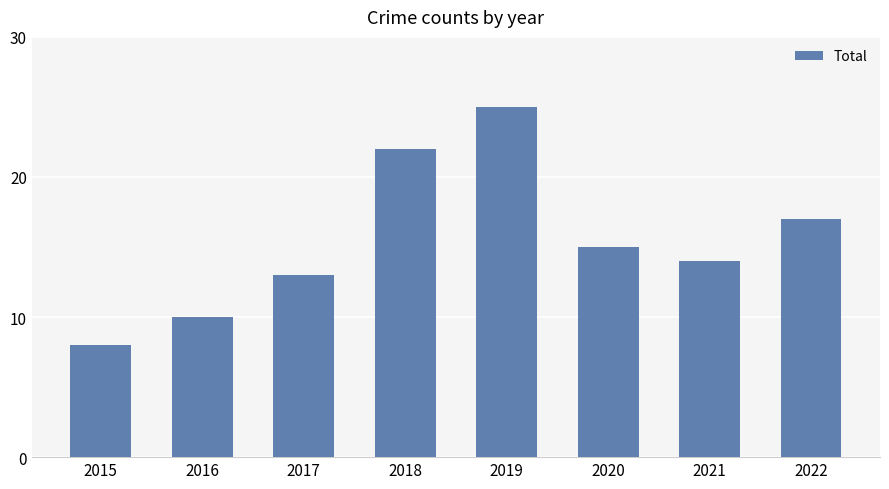

The chart shows a value of 10 at 2016. True or false?

True